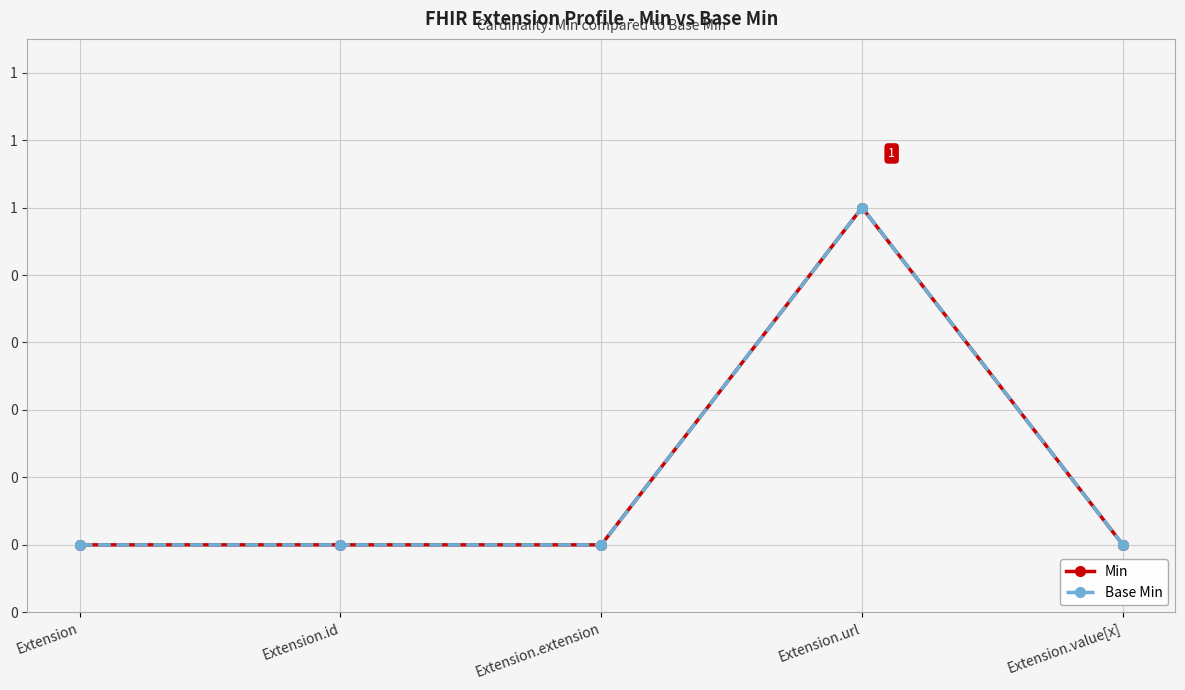

What is the maximum value shown in the chart?

1